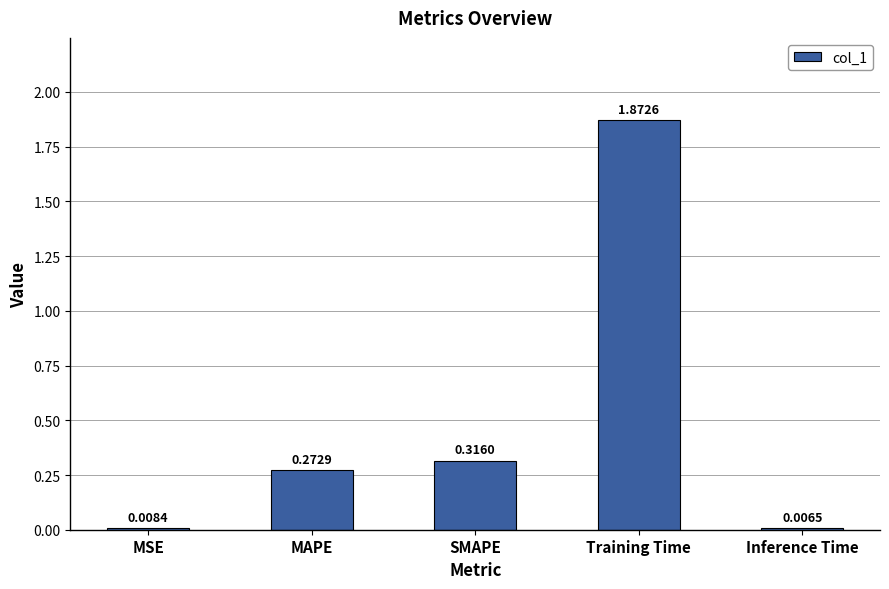

At which category does the chart reach its peak across all series?

Training Time